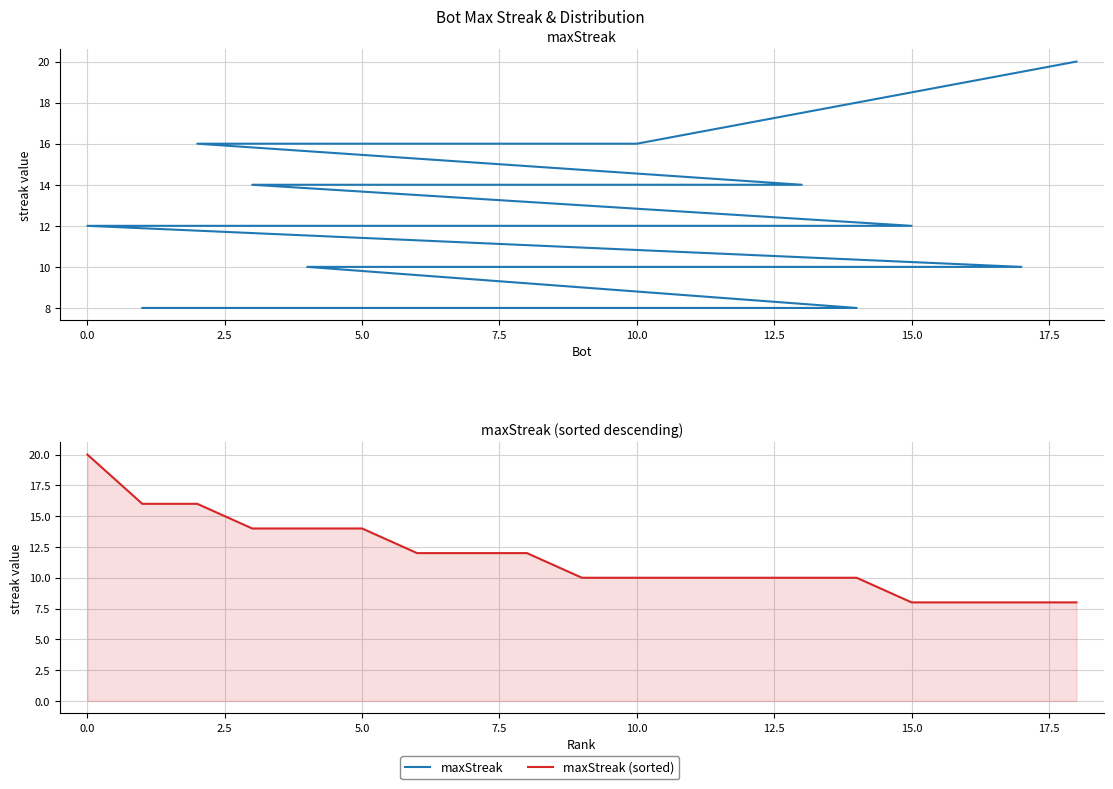

How many data points in maxStreak (sorted) are above 10?

9